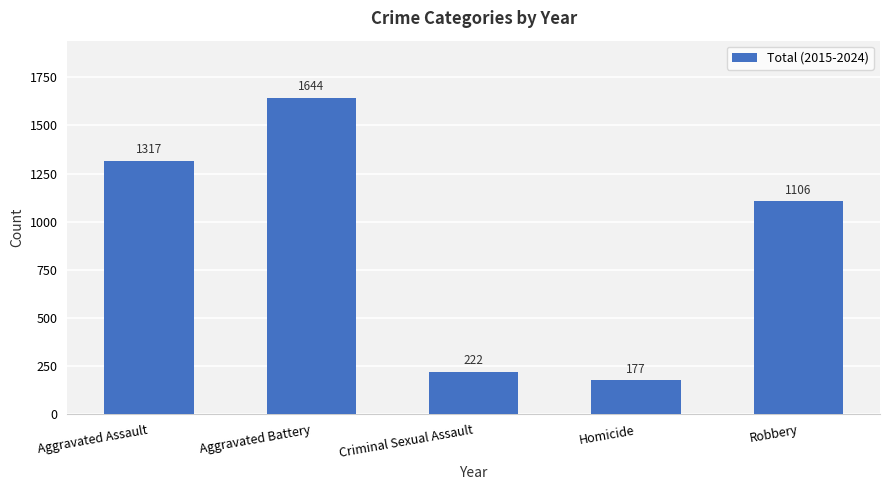

Which label corresponds to the smallest value in the chart?

Homicide